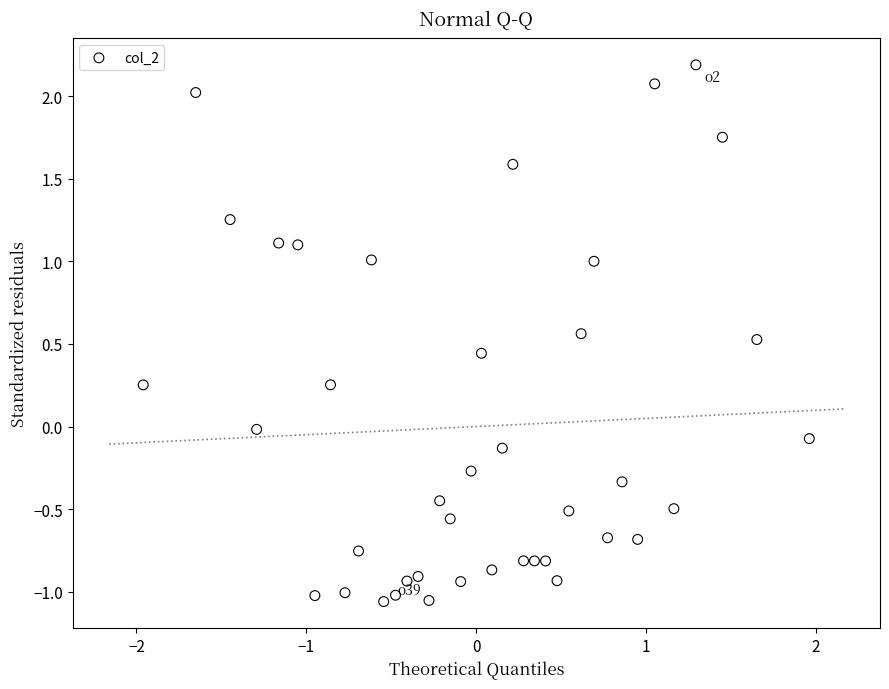

What is the range of Y values (max minus min)?

3.3